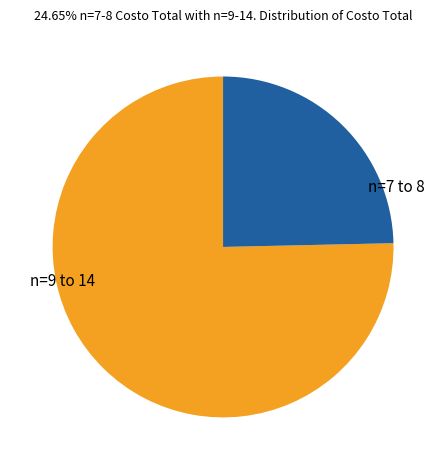

Between n=7 to 8 and n=9 to 14, which is larger?

n=9 to 14